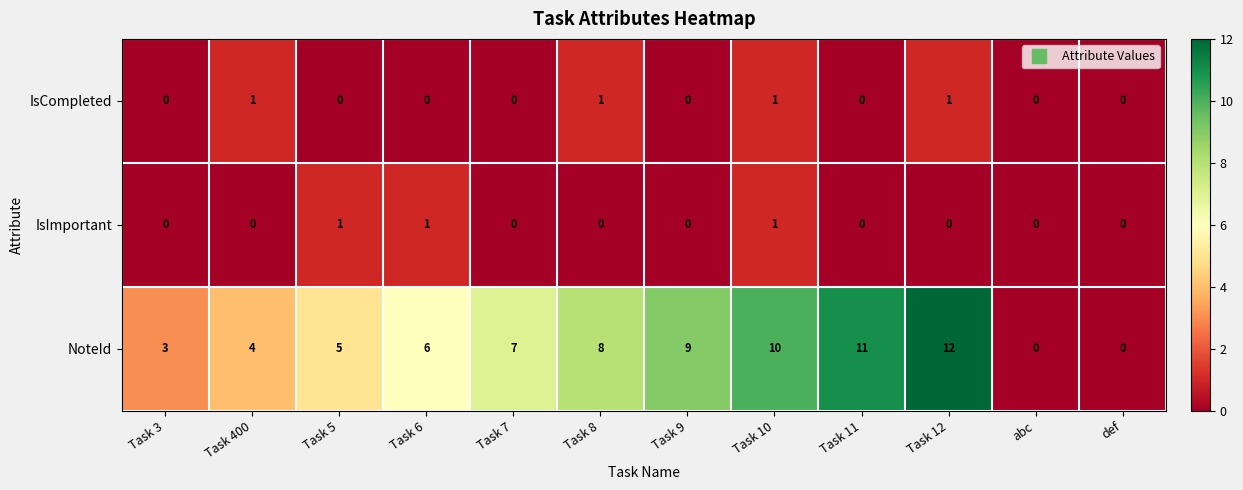

How many IsCompleted values are between 0 and 1?

12